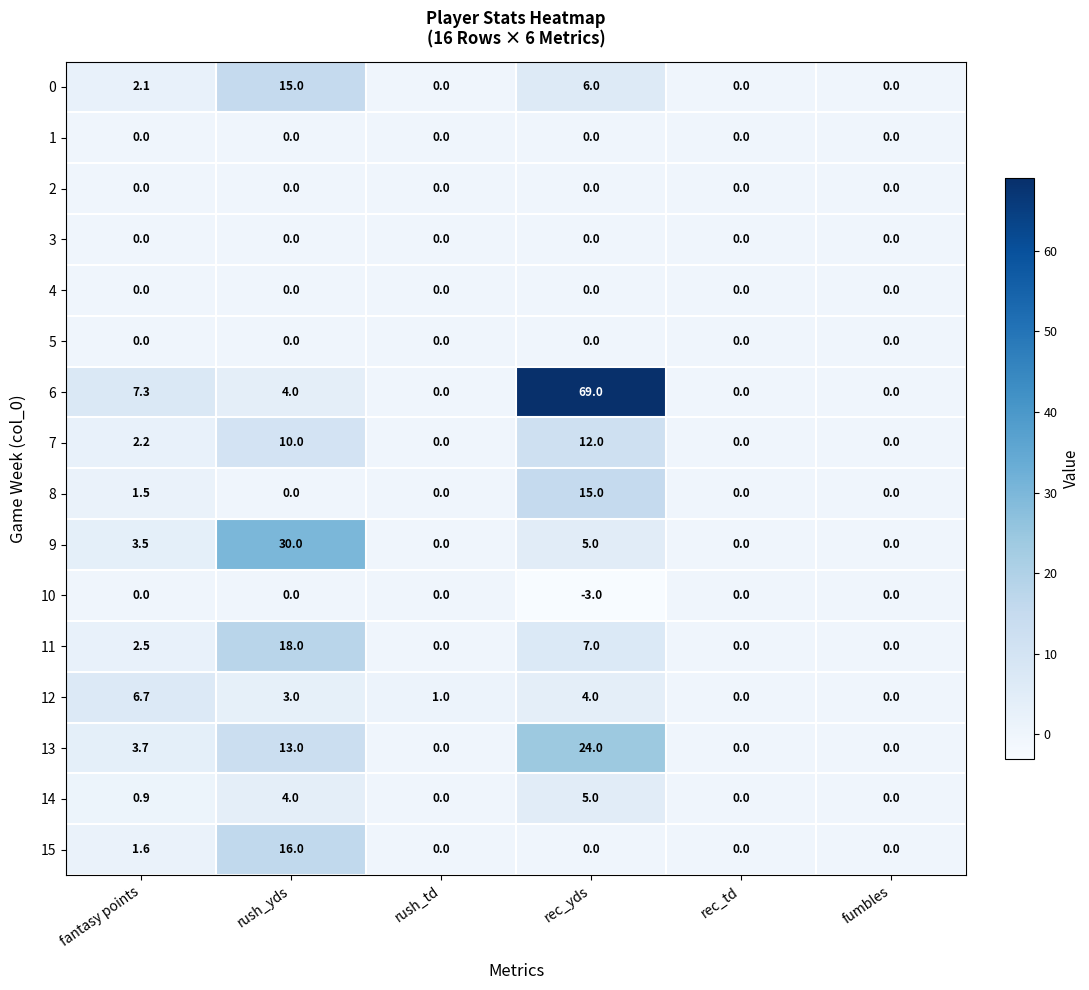

Which series has the largest total across all categories?

6